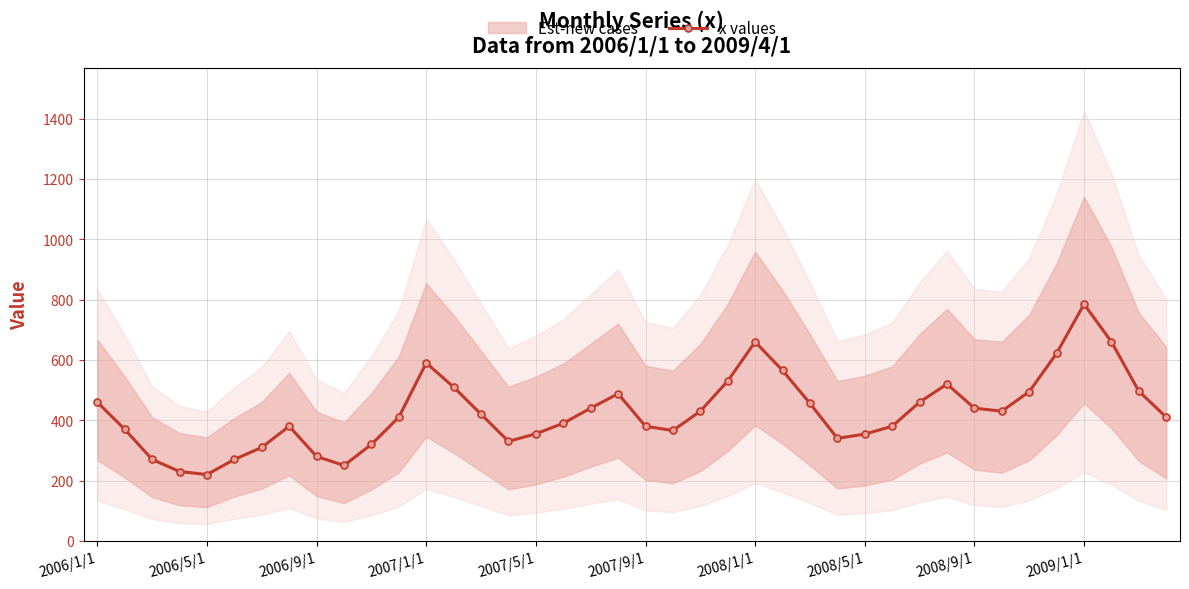

How many interior local valleys (lower than both neighbors) does the data have?

6